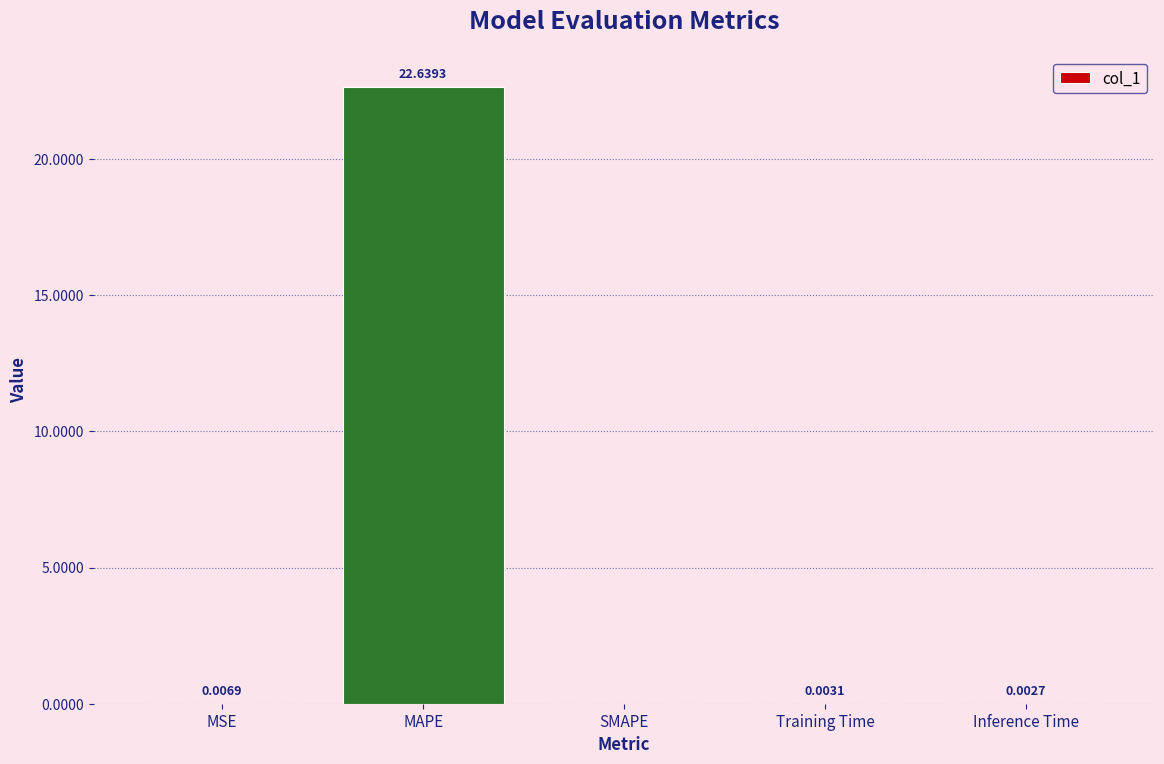

True or false: the data shows 0.0 at MSE.

True